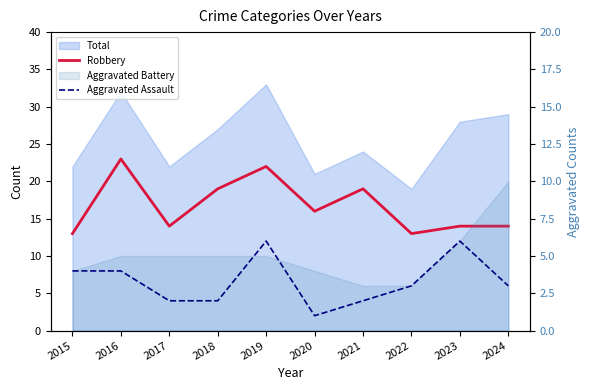

At which label does Aggravated Assault first exceed 3?

2015